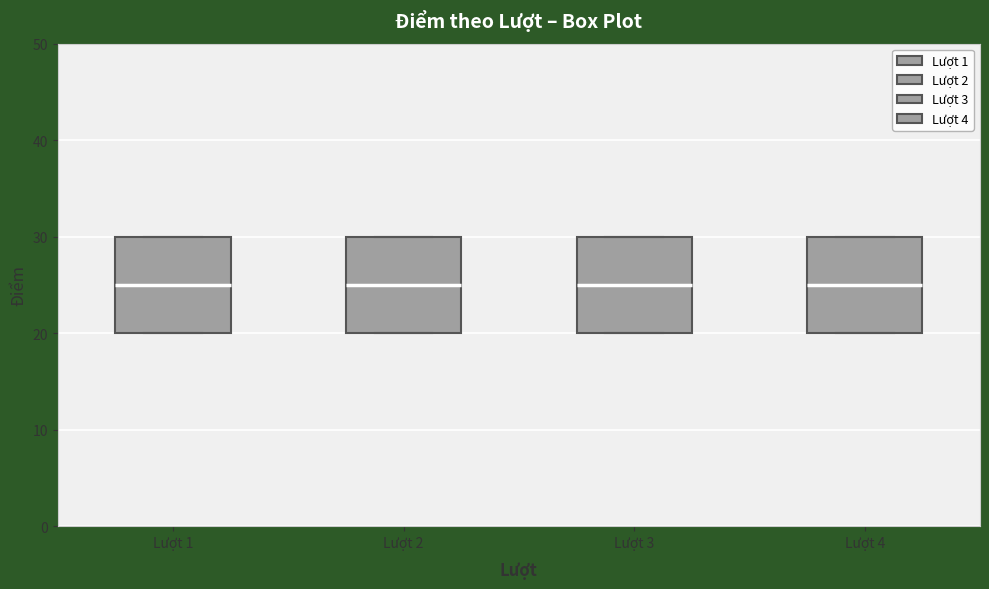

Where is the lower edge of the box for Lượt 4 on the y-axis? The values are not printed on the chart, so give them approximately, as read against the axis.

20